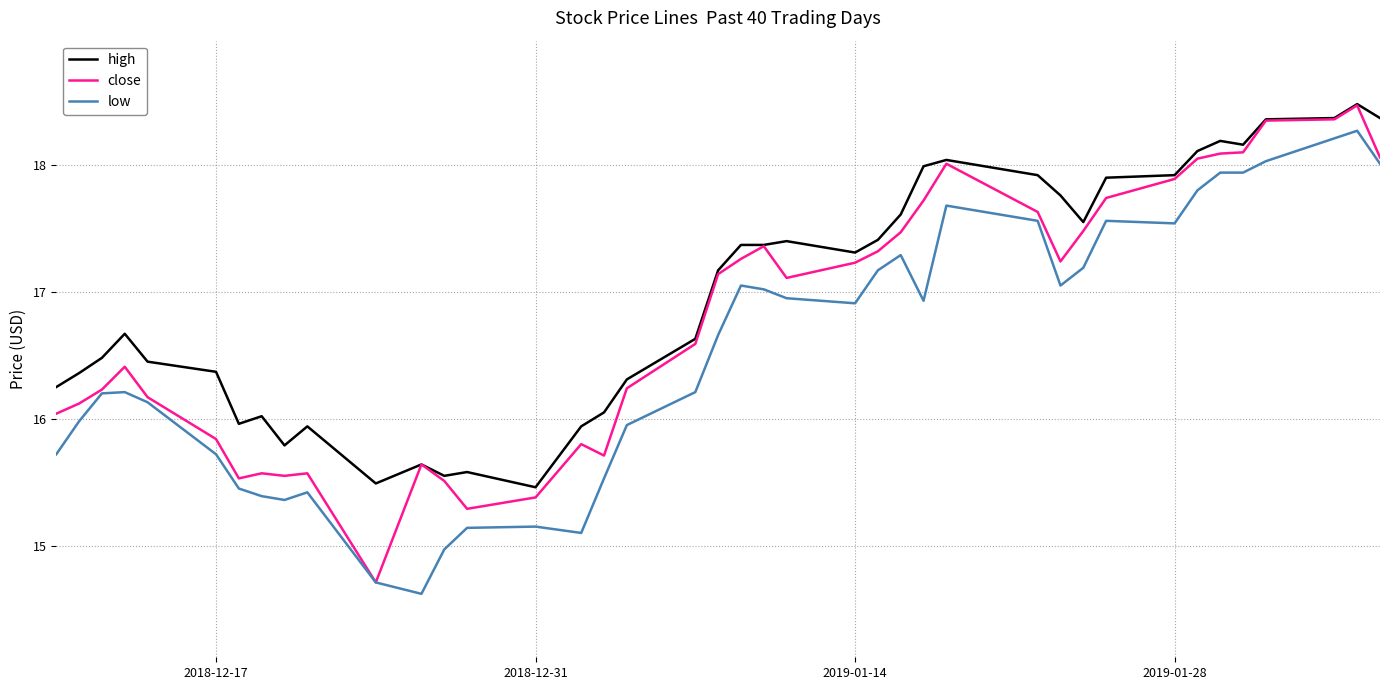

List the series in order of their overall mean, highest first.

high, close, low